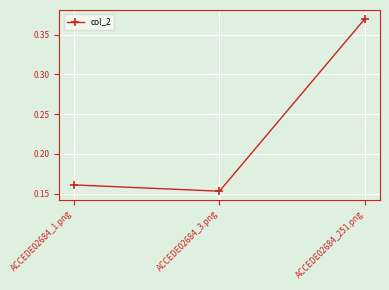

How many values are between 0 and 1?

3